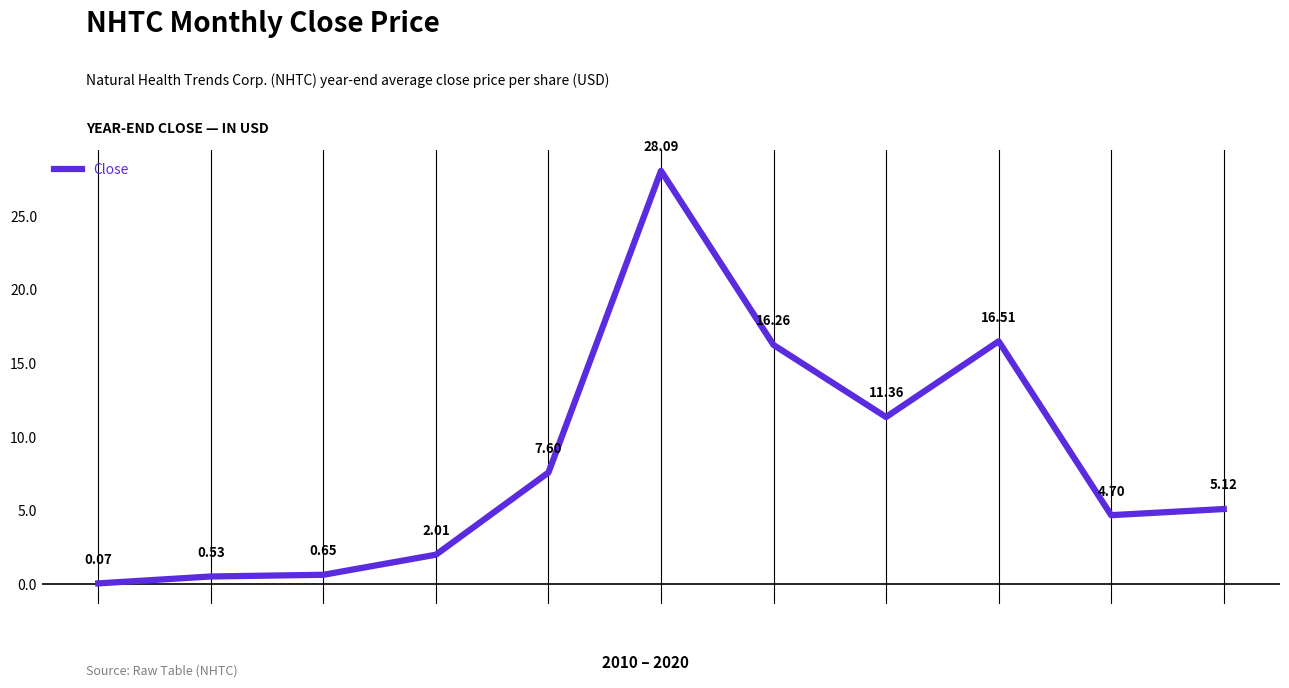

What is the difference between the maximum and minimum values?

28.0